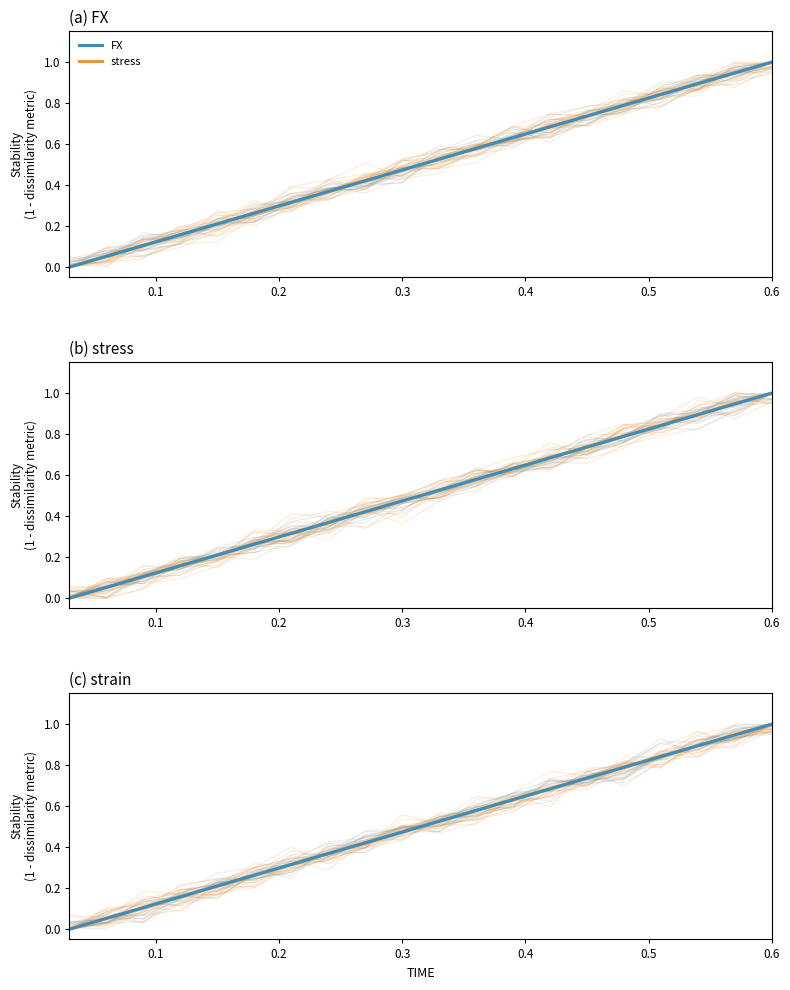

The stress / strain series shows 0.3 at 0.3. True or false?

False